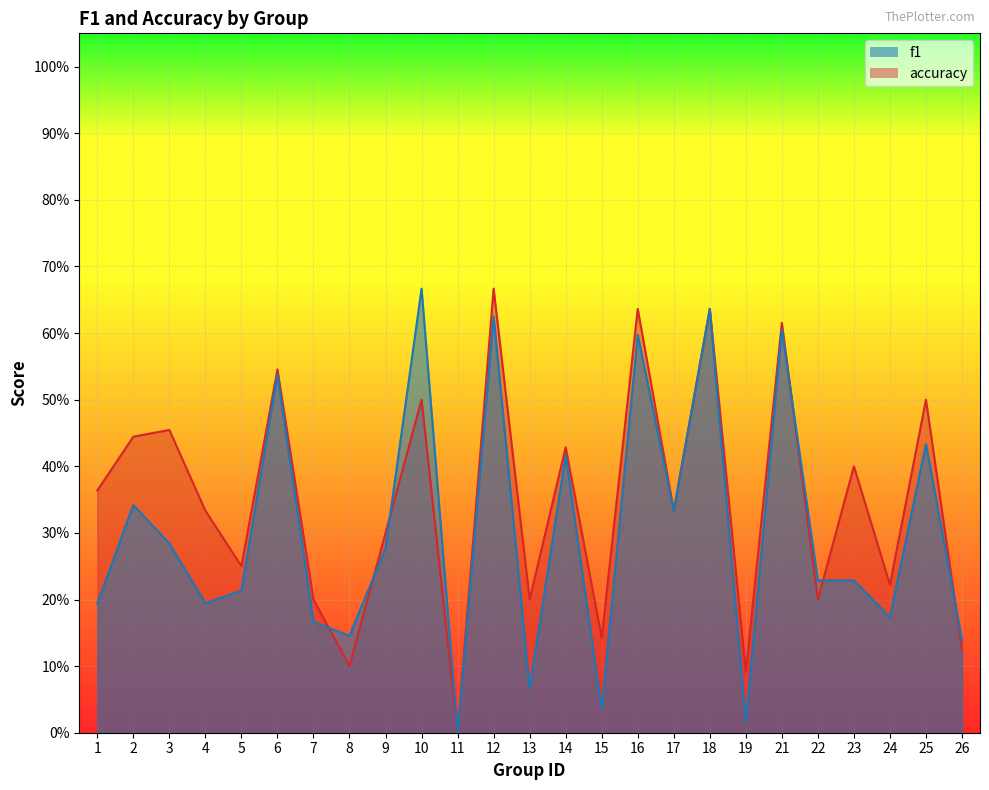

The value of f1 at 15 is 0.0. True or false?

True